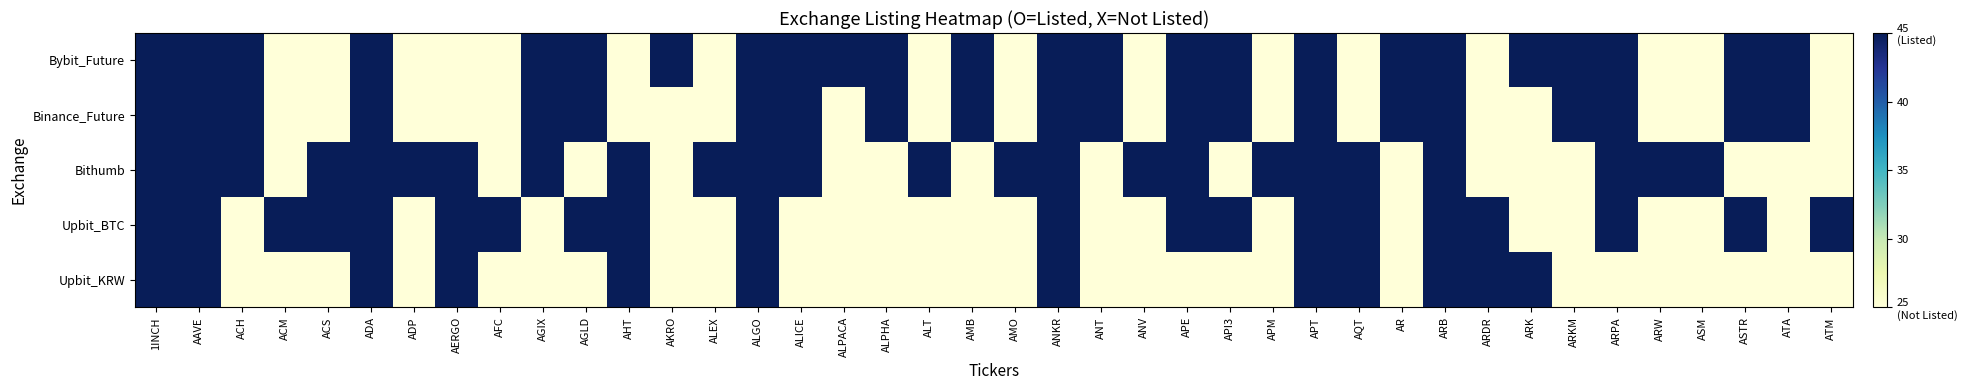

Reading left to right, what are all the values shown in this chart?

Upbit_KRW: 1INCH=45	AAVE=45	ACH=25	ACM=25	ACS=25	ADA=45	ADP=25	AERGO=45	AFC=25	AGIX=25	AGLD=25	AHT=45	AKRO=25	ALEX=25	ALGO=45	ALICE=25	ALPACA=25	ALPHA=25	ALT=25	AMB=25	AMO=25	ANKR=45	ANT=25	ANV=25	APE=25	API3=25	APM=25	APT=45	AQT=45	AR=25	ARB=45	ARDR=45	ARK=45	ARKM=25	ARPA=25	ARW=25	ASM=25	ASTR=25	ATA=25	ATM=25
Upbit_BTC: 1INCH=45	AAVE=45	ACH=25	ACM=45	ACS=45	ADA=45	ADP=25	AERGO=45	AFC=45	AGIX=25	AGLD=45	AHT=45	AKRO=25	ALEX=25	ALGO=45	ALICE=25	ALPACA=25	ALPHA=25	ALT=25	AMB=25	AMO=25	ANKR=45	ANT=25	ANV=25	APE=45	API3=45	APM=25	APT=45	AQT=45	AR=25	ARB=45	ARDR=45	ARK=25	ARKM=25	ARPA=45	ARW=25	ASM=25	ASTR=45	ATA=25	ATM=45
Bithumb: 1INCH=45	AAVE=45	ACH=45	ACM=25	ACS=45	ADA=45	ADP=45	AERGO=45	AFC=25	AGIX=45	AGLD=25	AHT=45	AKRO=25	ALEX=45	ALGO=45	ALICE=45	ALPACA=25	ALPHA=25	ALT=45	AMB=25	AMO=45	ANKR=45	ANT=25	ANV=45	APE=45	API3=25	APM=45	APT=45	AQT=45	AR=25	ARB=45	ARDR=25	ARK=25	ARKM=25	ARPA=45	ARW=45	ASM=45	ASTR=25	ATA=25	ATM=25
Binance_Future: 1INCH=45	AAVE=45	ACH=45	ACM=25	ACS=25	ADA=45	ADP=25	AERGO=25	AFC=25	AGIX=45	AGLD=45	AHT=25	AKRO=25	ALEX=25	ALGO=45	ALICE=45	ALPACA=25	ALPHA=45	ALT=25	AMB=45	AMO=25	ANKR=45	ANT=45	ANV=25	APE=45	API3=45	APM=25	APT=45	AQT=25	AR=45	ARB=45	ARDR=25	ARK=25	ARKM=45	ARPA=45	ARW=25	ASM=25	ASTR=45	ATA=45	ATM=25
Bybit_Future: 1INCH=45	AAVE=45	ACH=45	ACM=25	ACS=25	ADA=45	ADP=25	AERGO=25	AFC=25	AGIX=45	AGLD=45	AHT=25	AKRO=45	ALEX=25	ALGO=45	ALICE=45	ALPACA=45	ALPHA=45	ALT=25	AMB=45	AMO=25	ANKR=45	ANT=45	ANV=25	APE=45	API3=45	APM=25	APT=45	AQT=25	AR=45	ARB=45	ARDR=25	ARK=45	ARKM=45	ARPA=45	ARW=25	ASM=25	ASTR=45	ATA=45	ATM=25